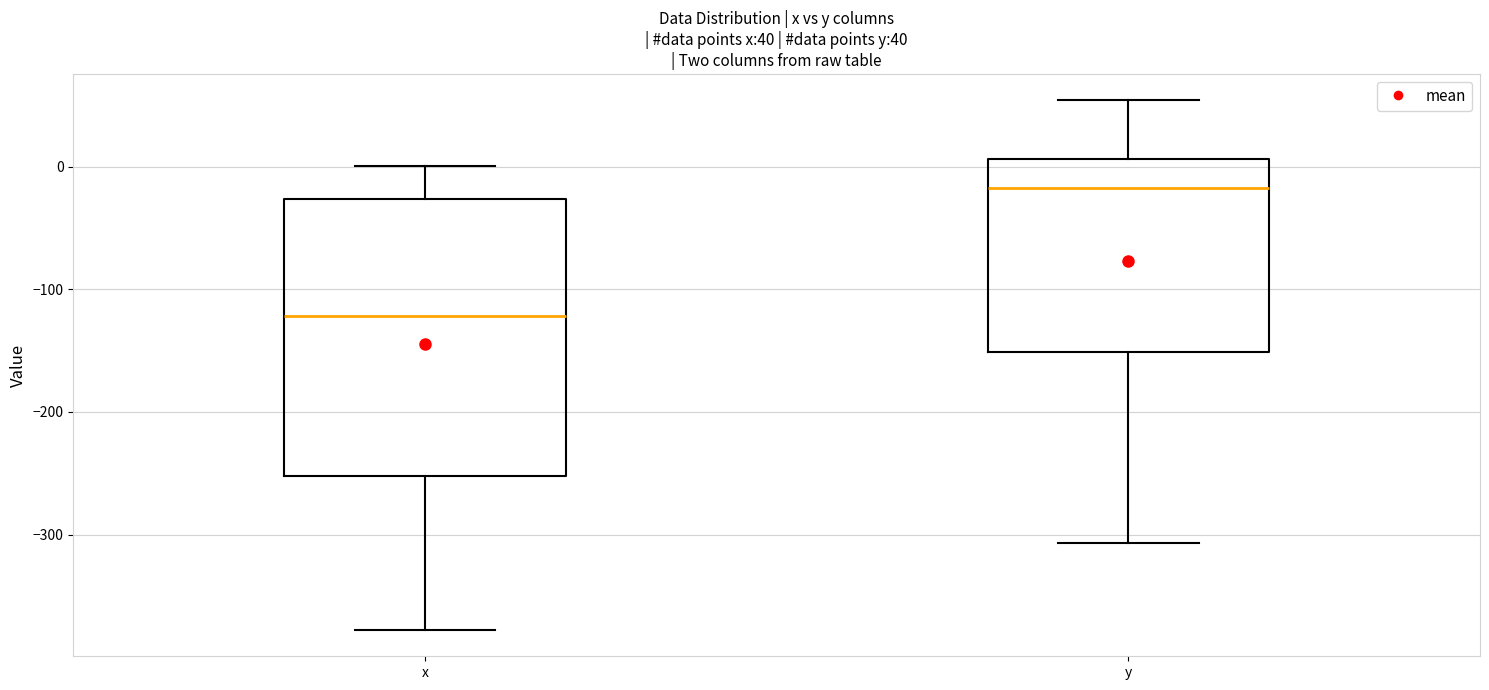

Comparing the boxes themselves (not the whiskers), which one is the tallest?

x